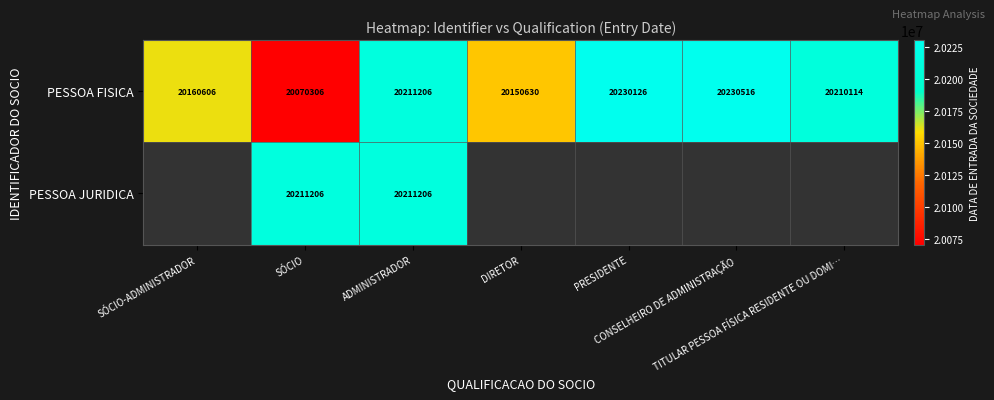

Which has a higher value, DIRETOR or SÓCIO-ADMINISTRADOR?

SÓCIO-ADMINISTRADOR